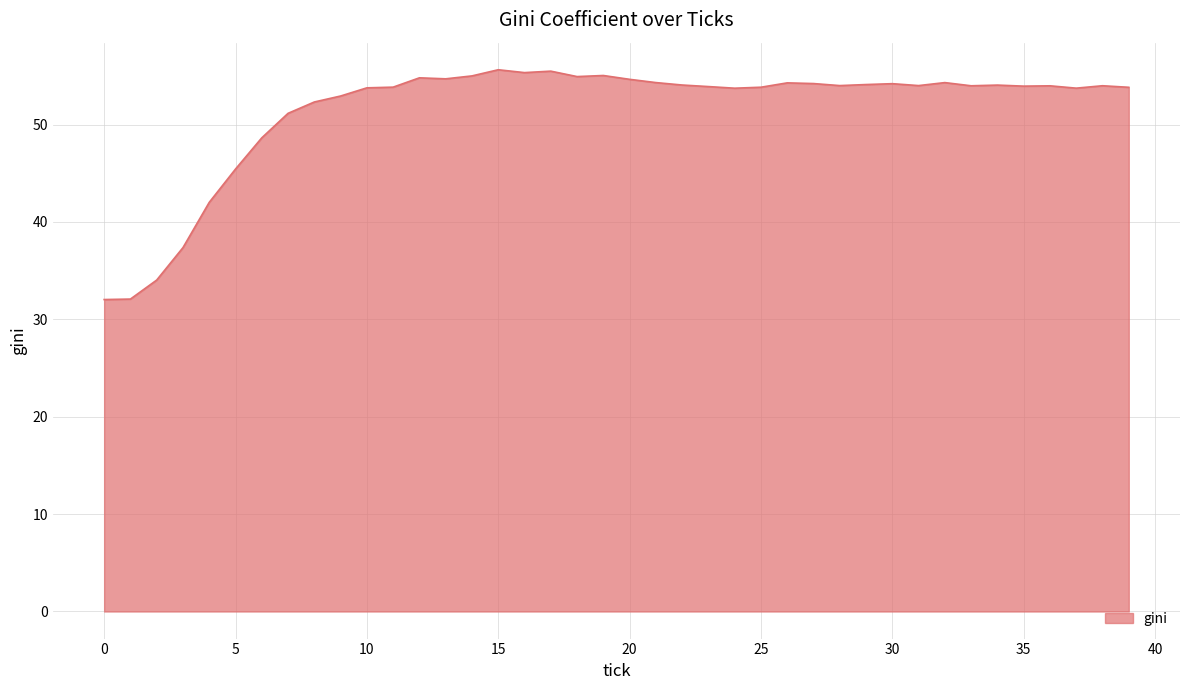

What is the smallest value displayed?

32.0